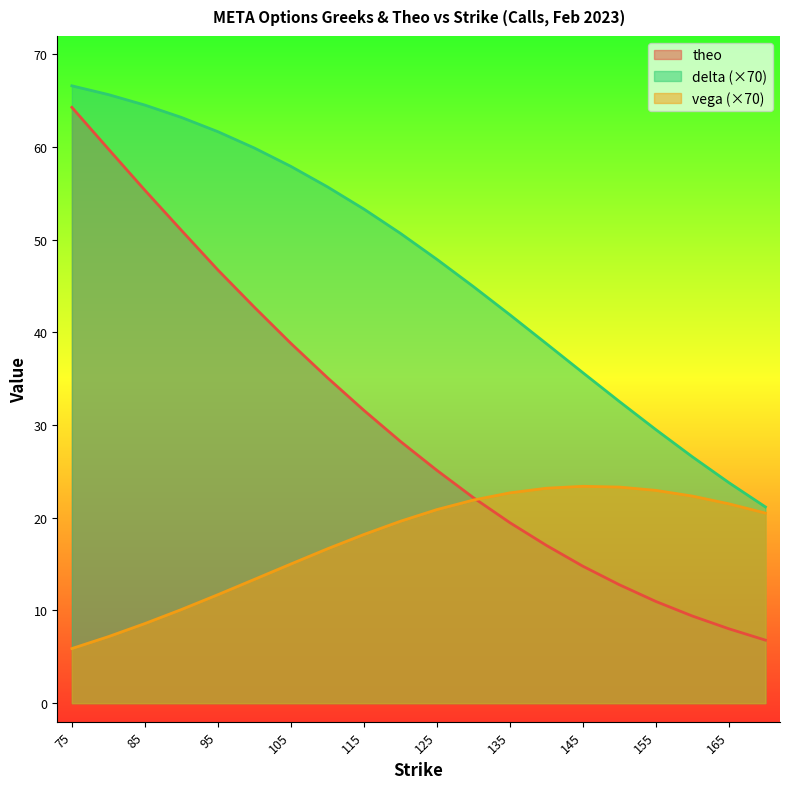

Reading right to left, list all the values displayed in this chart.

delta: 170=21.2	165=23.8	160=26.6	155=29.5	150=32.6	145=35.7	140=38.8	135=41.9	130=45.0	125=47.9	120=50.7	115=53.3	110=55.7	105=57.9	100=59.9	95=61.7	90=63.2	85=64.5	80=65.7	75=66.6
vega: 170=20.5	165=21.5	160=22.3	155=23.0	150=23.3	145=23.4	140=23.2	135=22.7	130=21.9	125=20.9	120=19.6	115=18.2	110=16.7	105=15.0	100=13.4	95=11.7	90=10.1	85=8.6	80=7.2	75=5.9
theo: 170=6.8	165=8.0	160=9.4	155=11.0	150=12.8	145=14.8	140=17.0	135=19.5	130=22.2	125=25.1	120=28.2	115=31.6	110=35.1	105=38.8	100=42.7	95=46.7	90=51.0	85=55.4	80=59.8	75=64.3